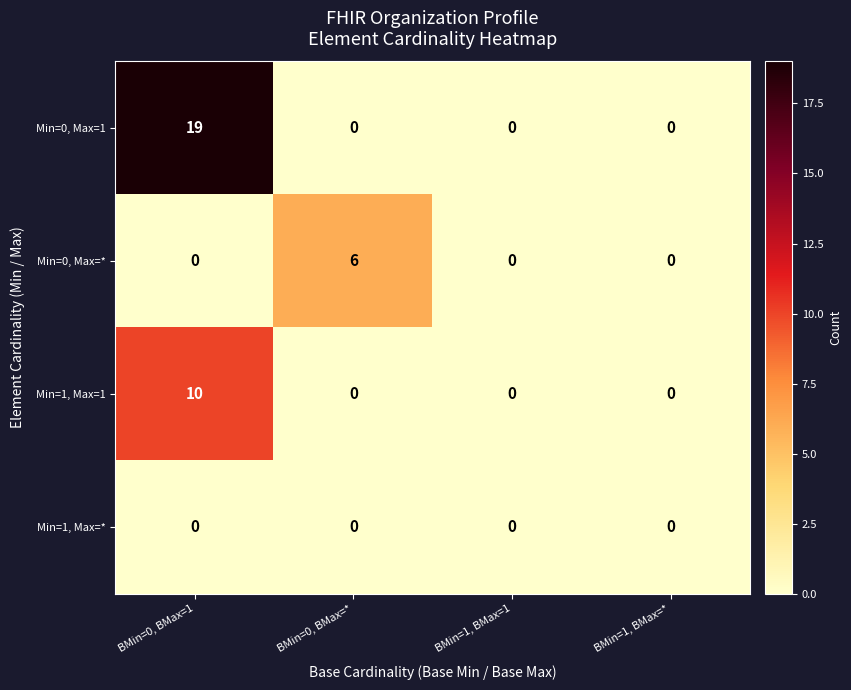

List the series in order of their peak value, highest first.

Min=0, Max=1, Min=1, Max=1, Min=0, Max=*, Min=1, Max=*